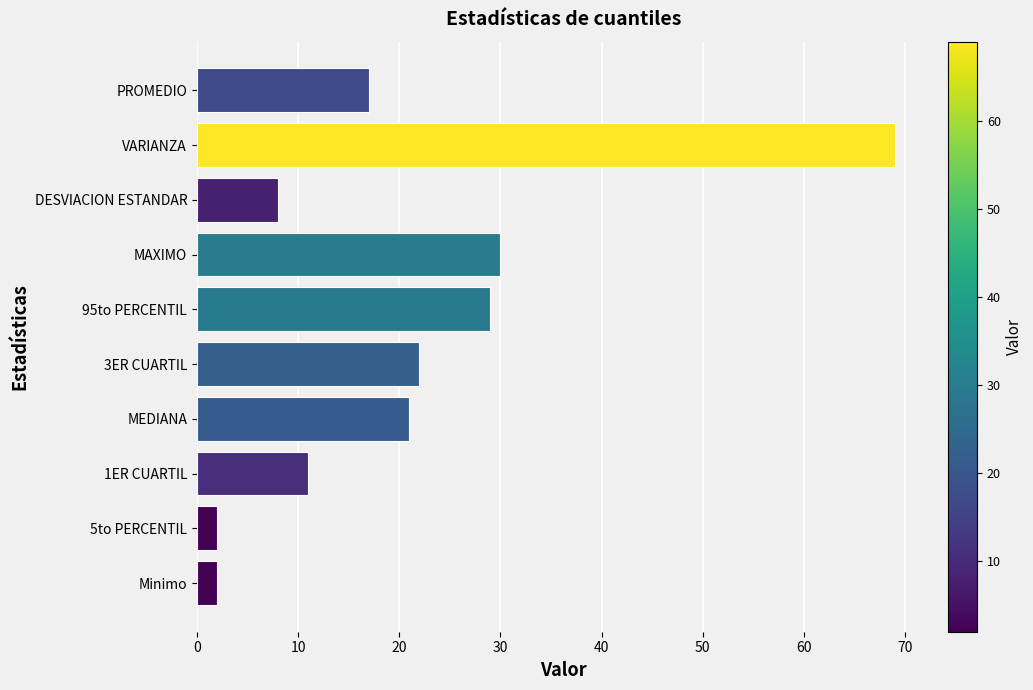

What is the minimum value shown in the chart?

2